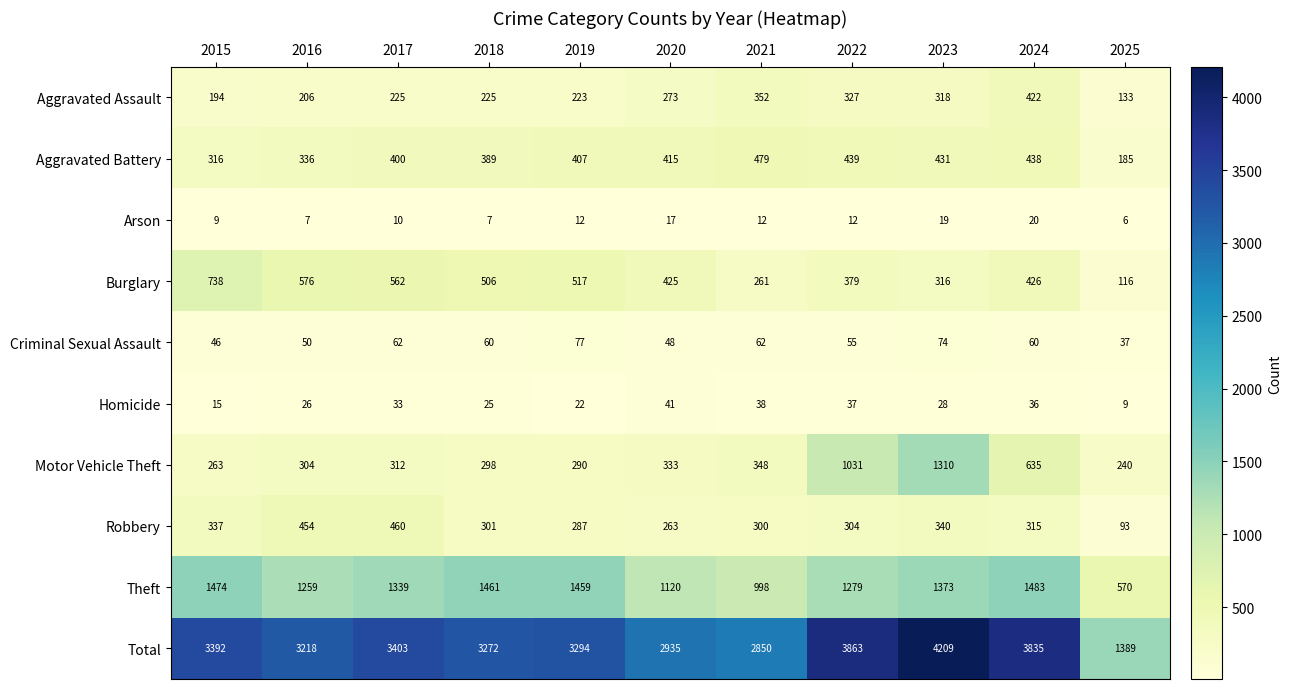

At which label is Total closest to 2799?

2021